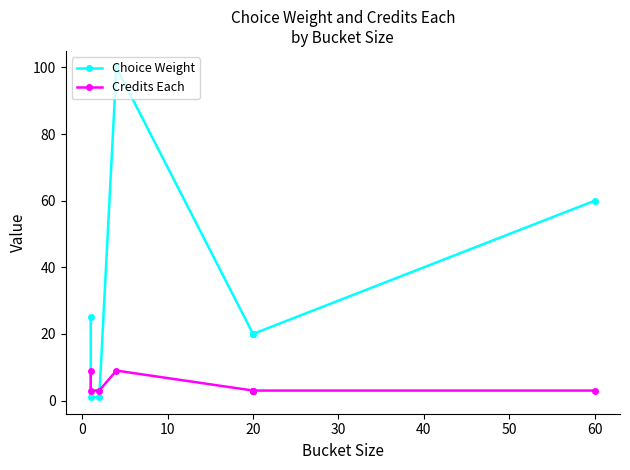

Between 60 and 10, which is larger?

60